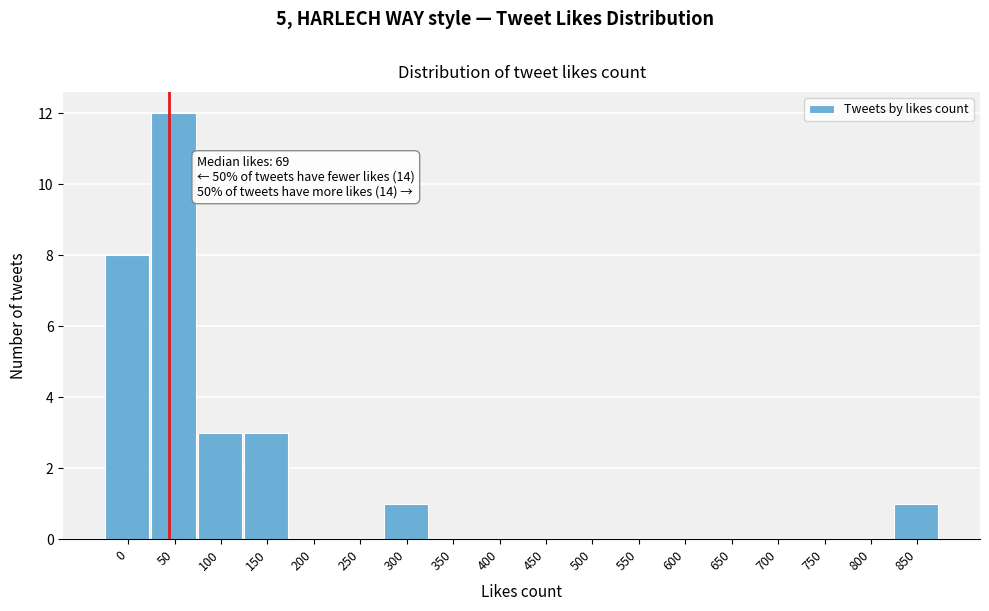

Reading left to right, transcribe all the data shown in this chart.

0=8	50=12	100=3	150=3	200=0	250=0	300=1	350=0	400=0	450=0	500=0	550=0	600=0	650=0	700=0	750=0	800=0	850=1